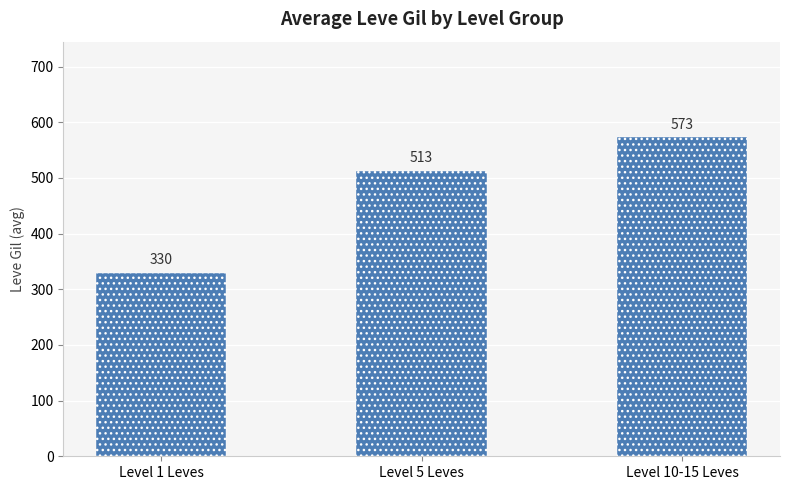

Read the value at Level 10-15 Leves.

573